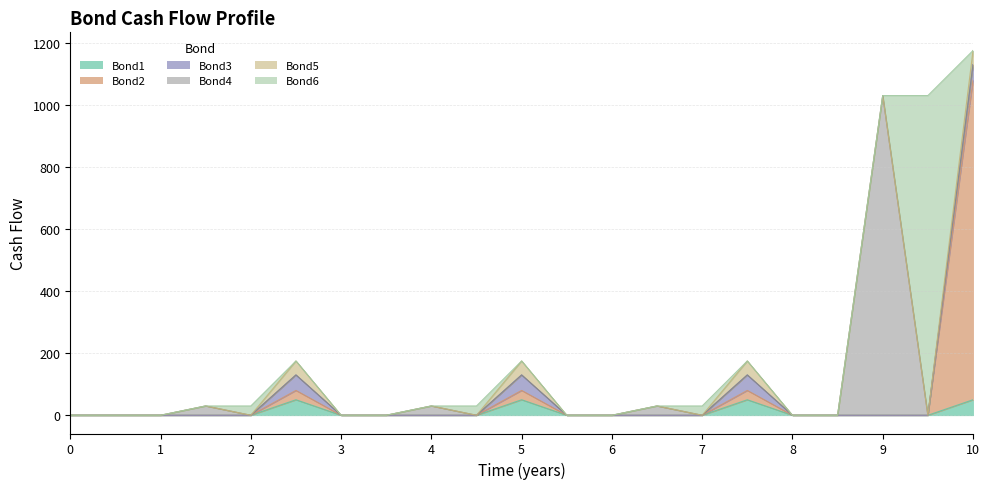

True or false: Bond2 has a value of 30 at 7.5.

True